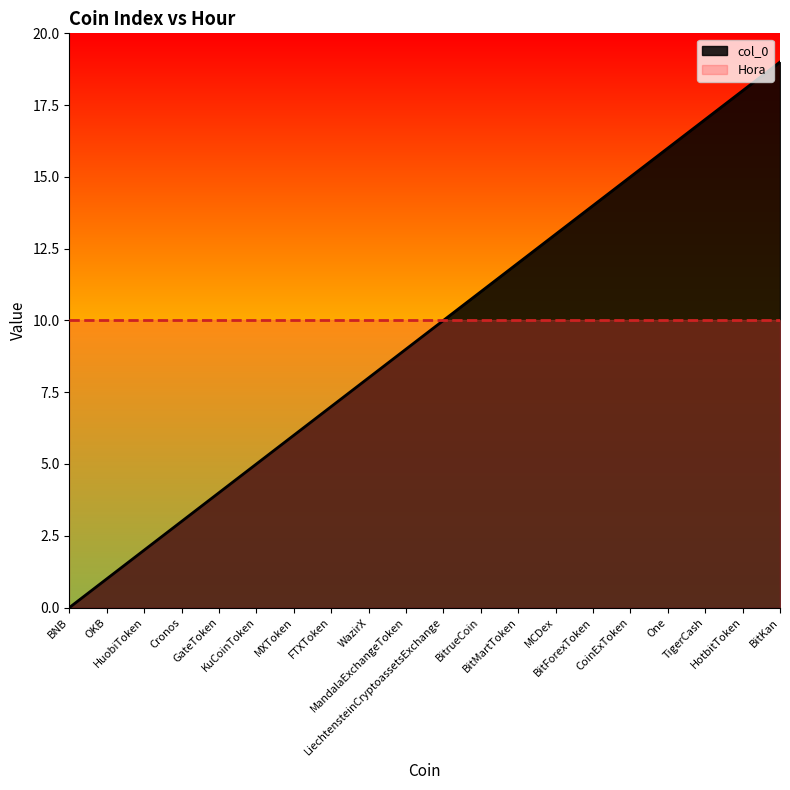

Reading left to right, list all the values displayed in this chart.

BNB=0	OKB=1	HuobiToken=2	Cronos=3	GateToken=4	KuCoinToken=5	MXToken=6	FTXToken=7	WazirX=8	MandalaExchangeToken=9	LiechtensteinCryptoassetsExchange=10	BitrueCoin=11	BitMartToken=12	MCDex=13	BitForexToken=14	CoinExToken=15	One=16	TigerCash=17	HotbitToken=18	BitKan=19